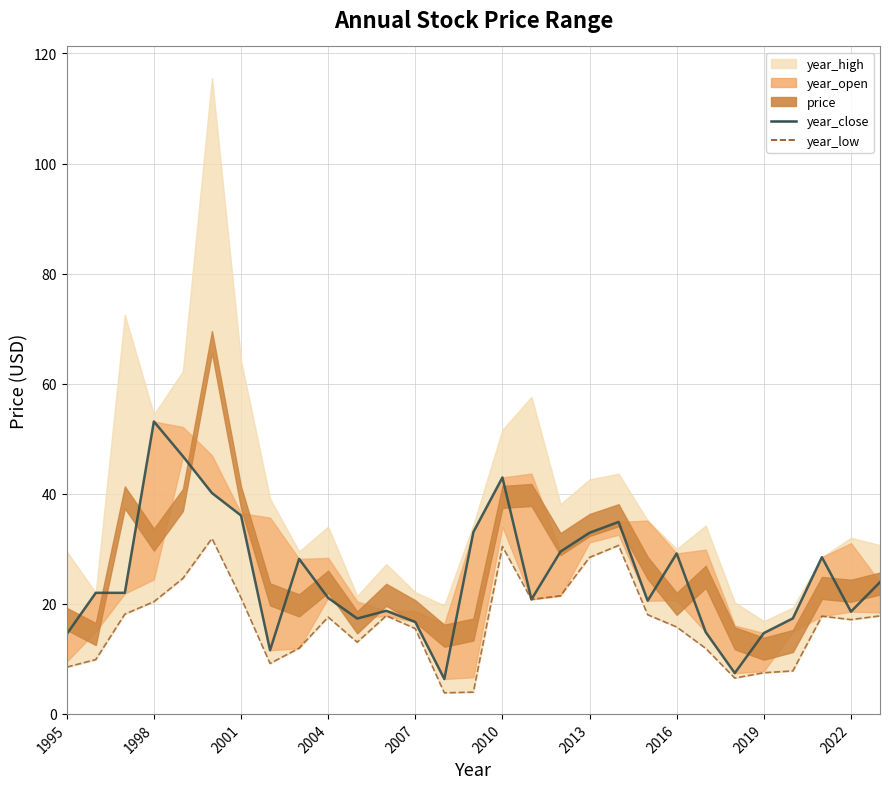

How many lines are shown in the chart?

2